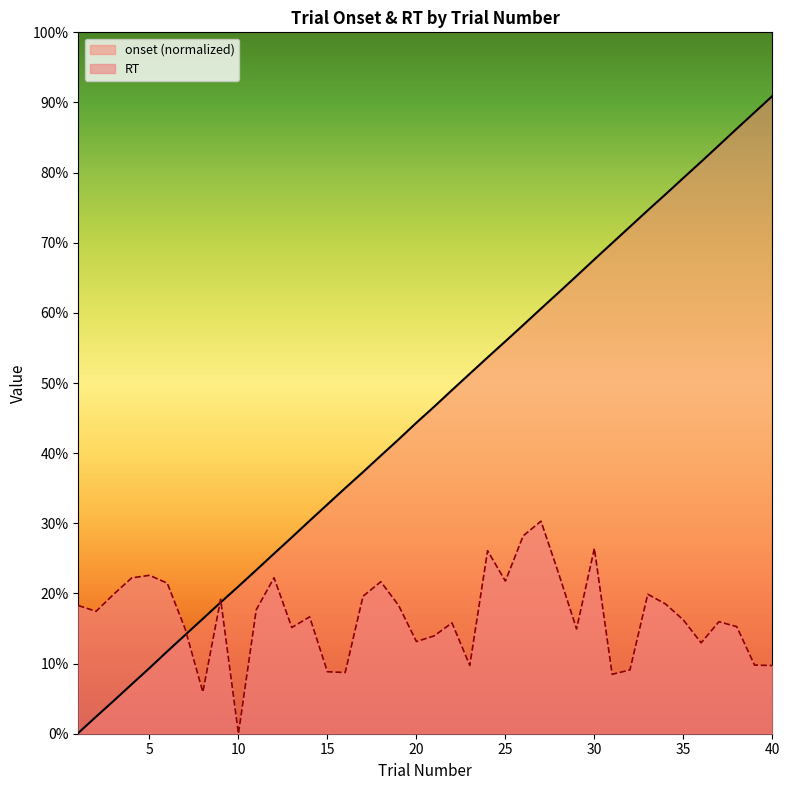

What are all the series names shown in the legend?

onset (normalized), RT